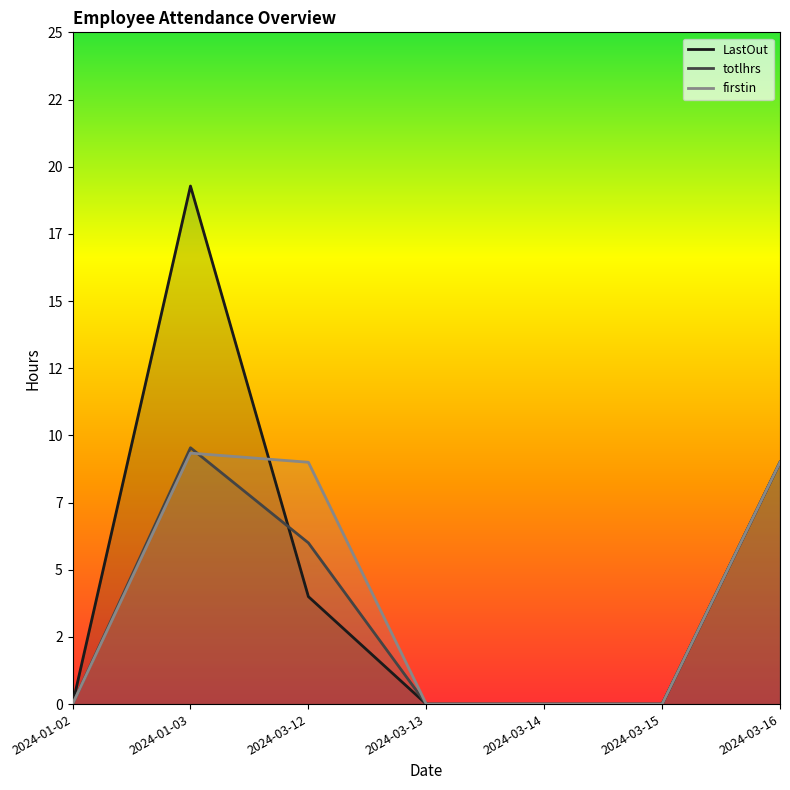

Is it true that firstin equals 9.0 at 2024-03-16?

True